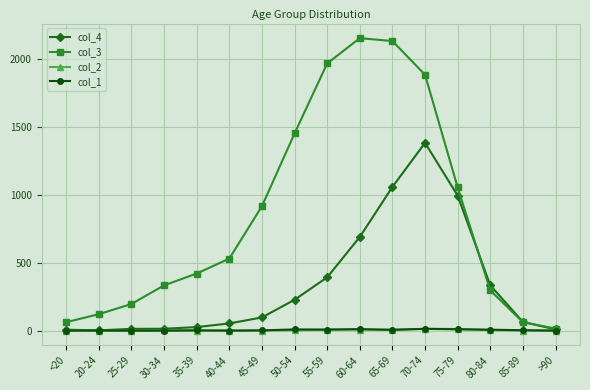

What is the highest value of the col_4 series?

1381